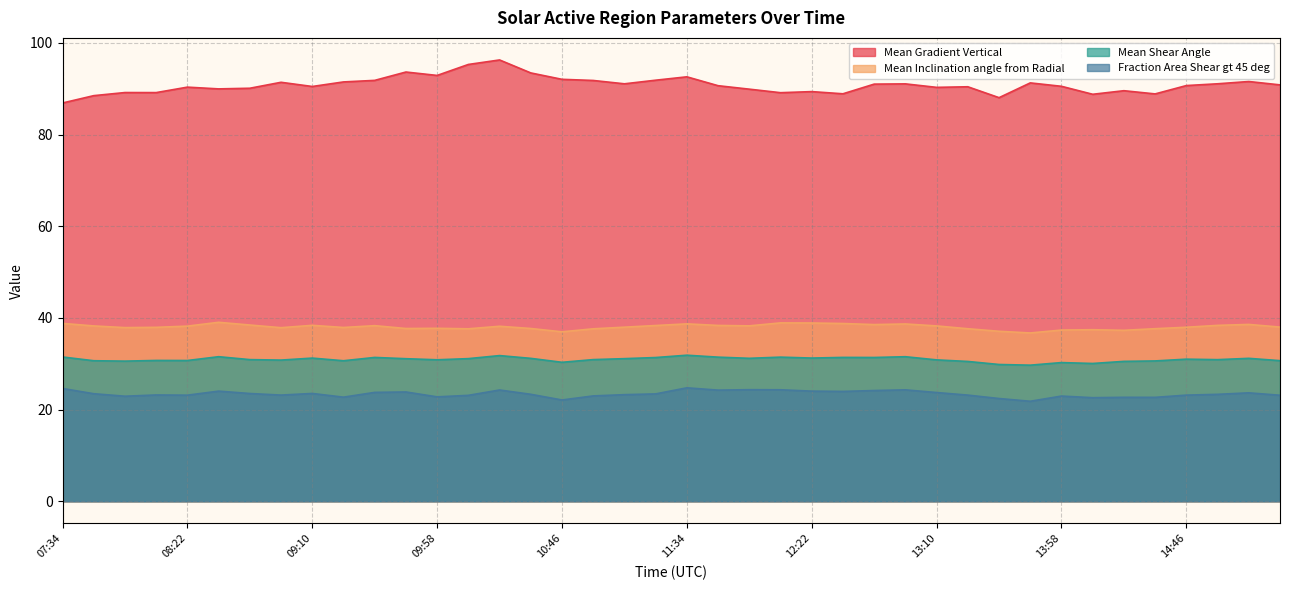

What is the difference between the highest and lowest values at 15:10?

67.9